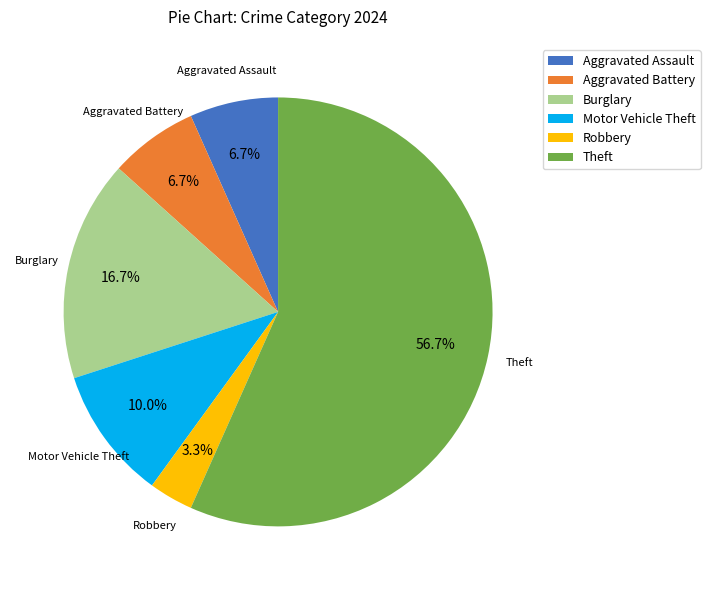

Count the number of slices in the pie.

6